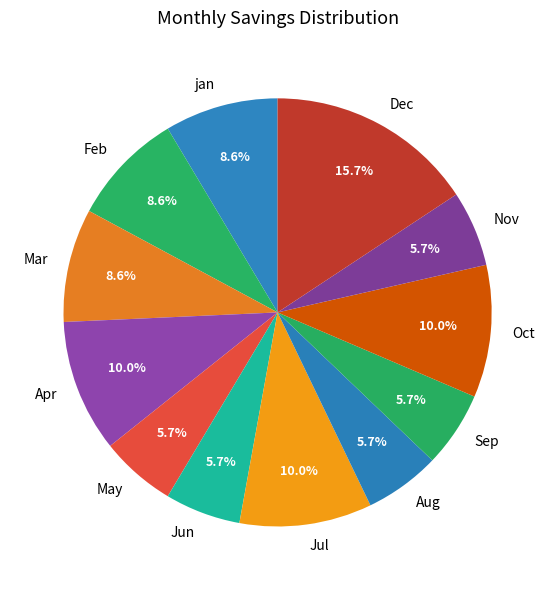

What is the largest slice in the pie chart?

Dec